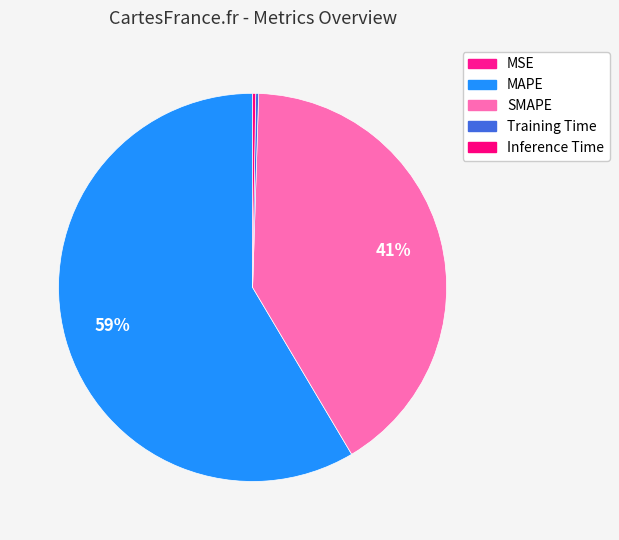

The MSE slice represents 1% of the pie. True or false?

False